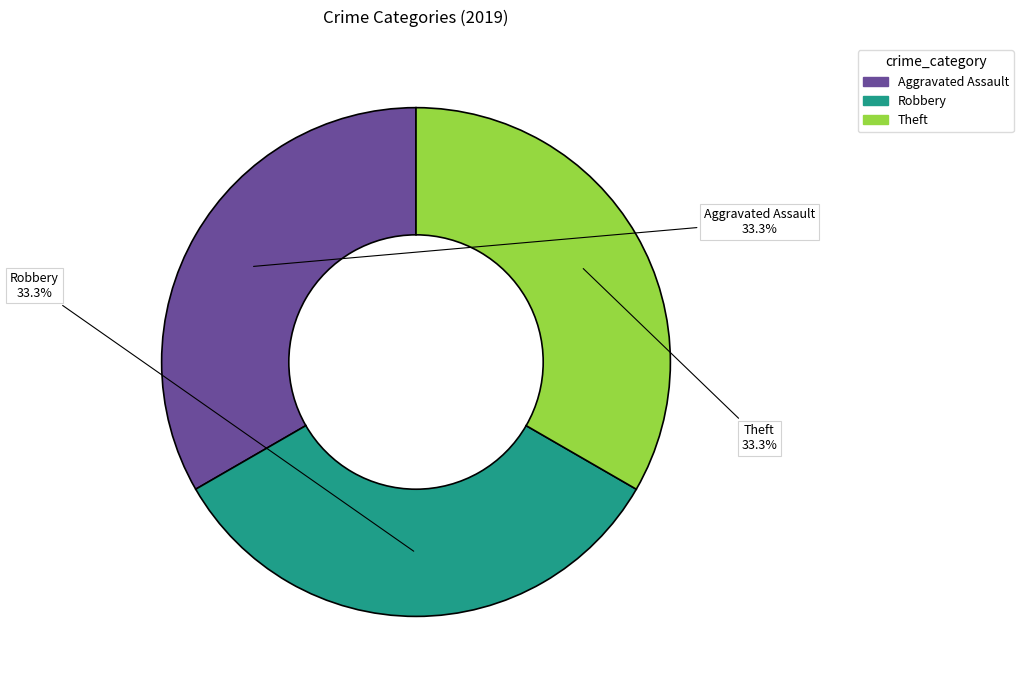

Is there a majority slice in this chart?

No